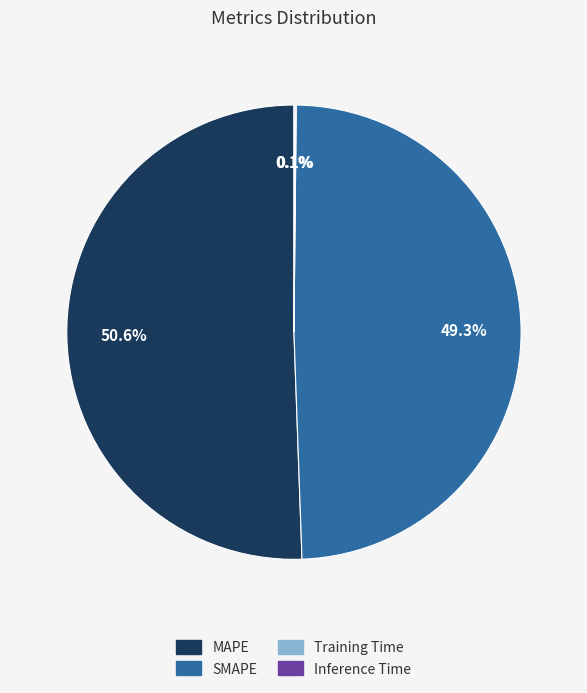

To the nearest percent, what is the combined percentage of MAPE and SMAPE?

100%